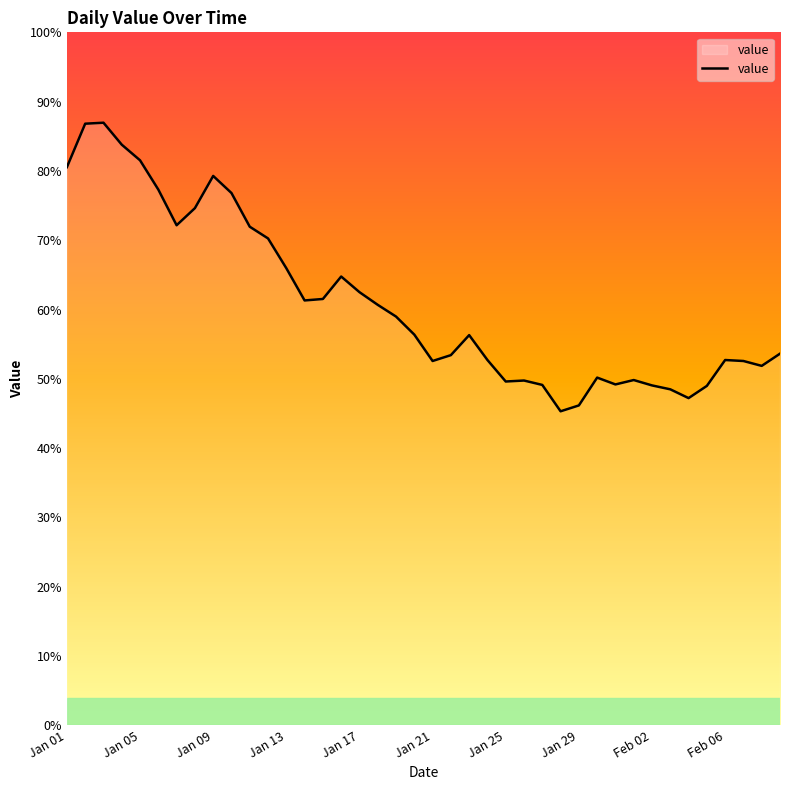

At which label is the value closest to 938?

Jan 13